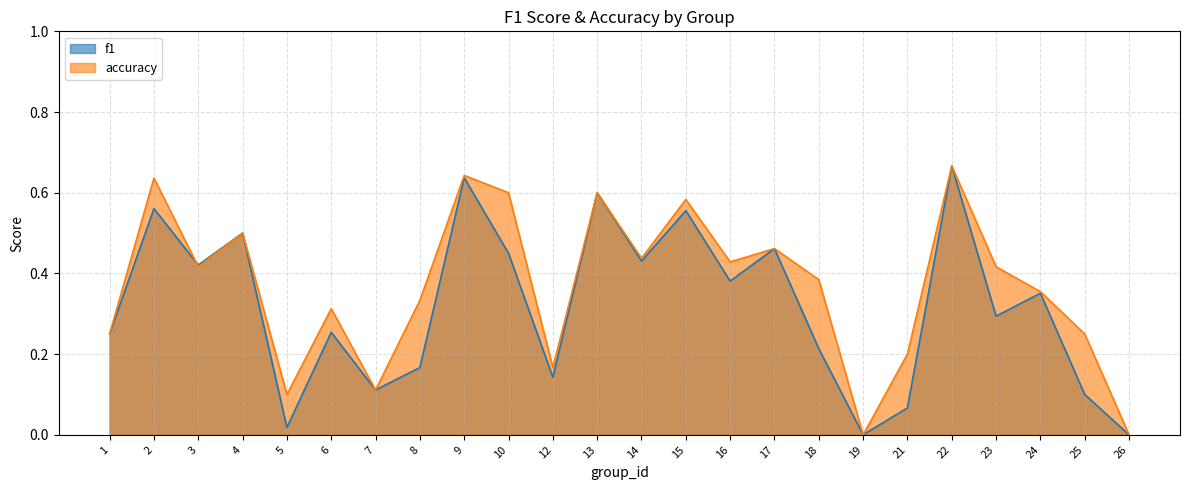

At how many categories does at least one series exceed 0?

22